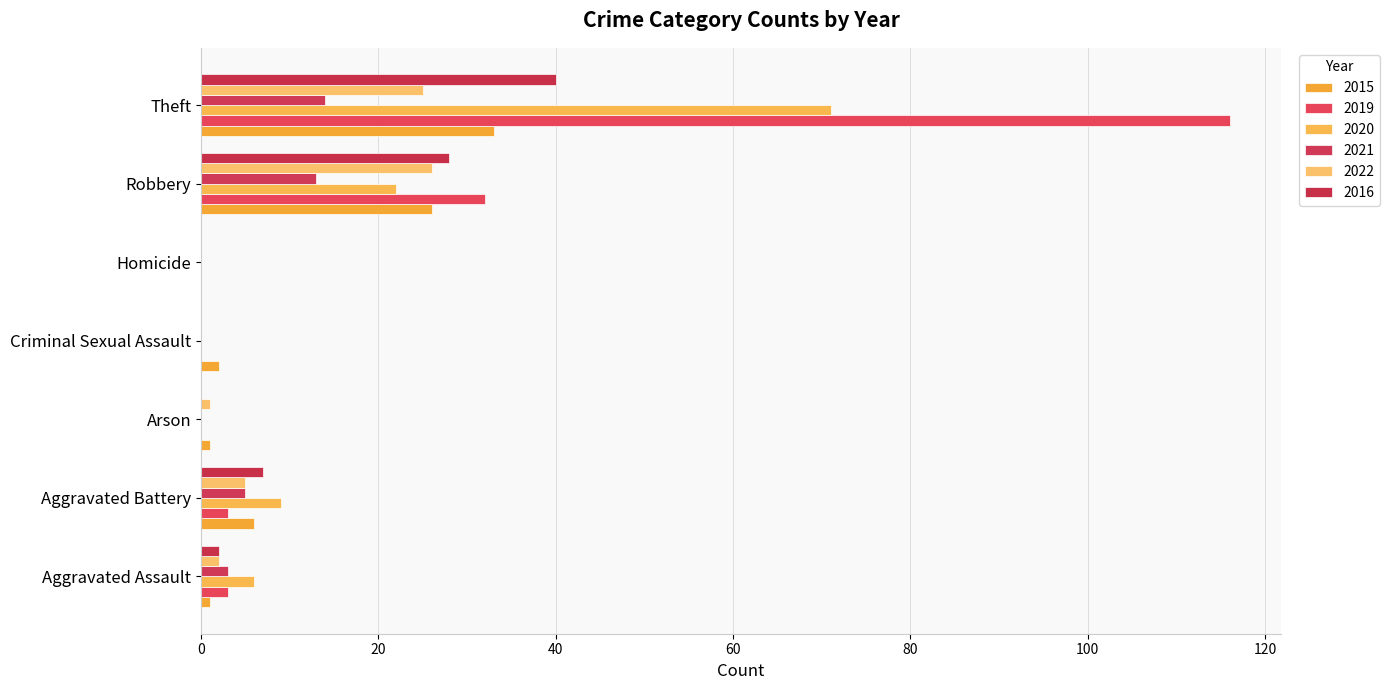

What is the difference between the maximum and second lowest values in the 2016 series?

40